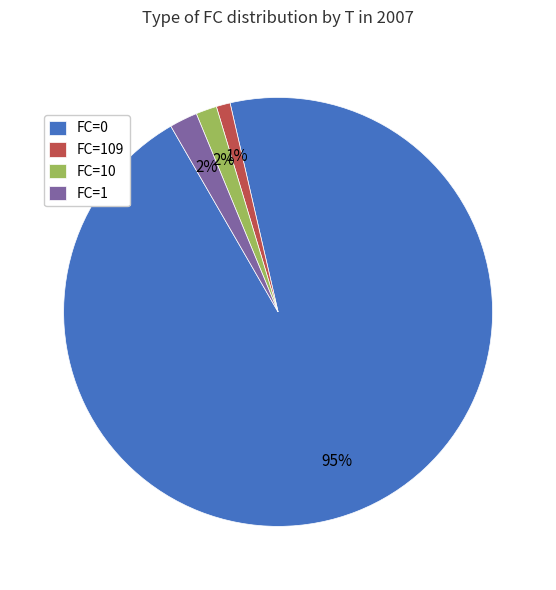

Between FC=0 and FC=109, which is larger?

FC=0